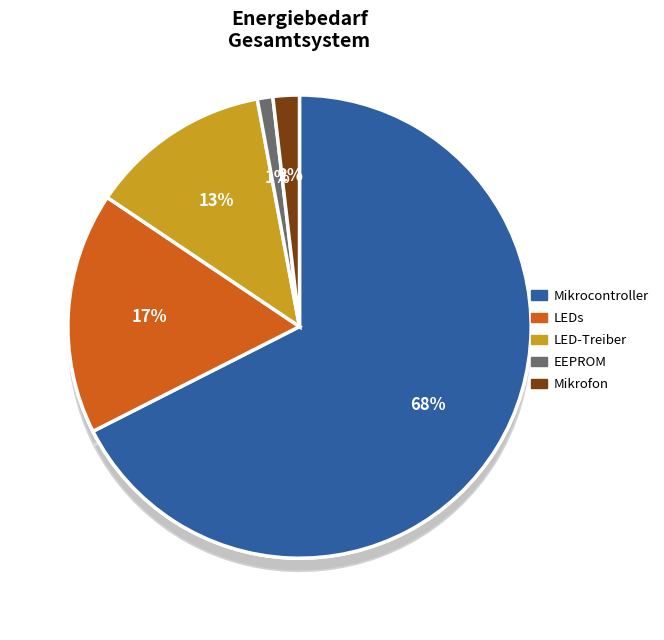

Combined, do Mikrofon and Mikrocontroller account for over 50%?

Yes